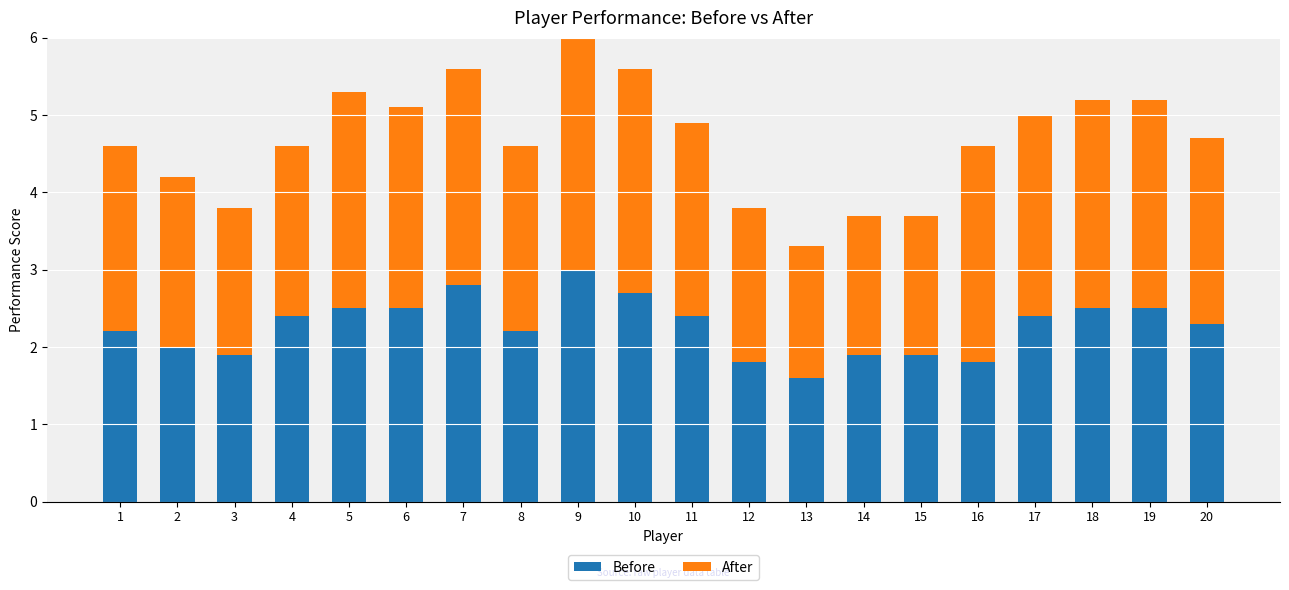

At which category is the sum across all series the highest?

9